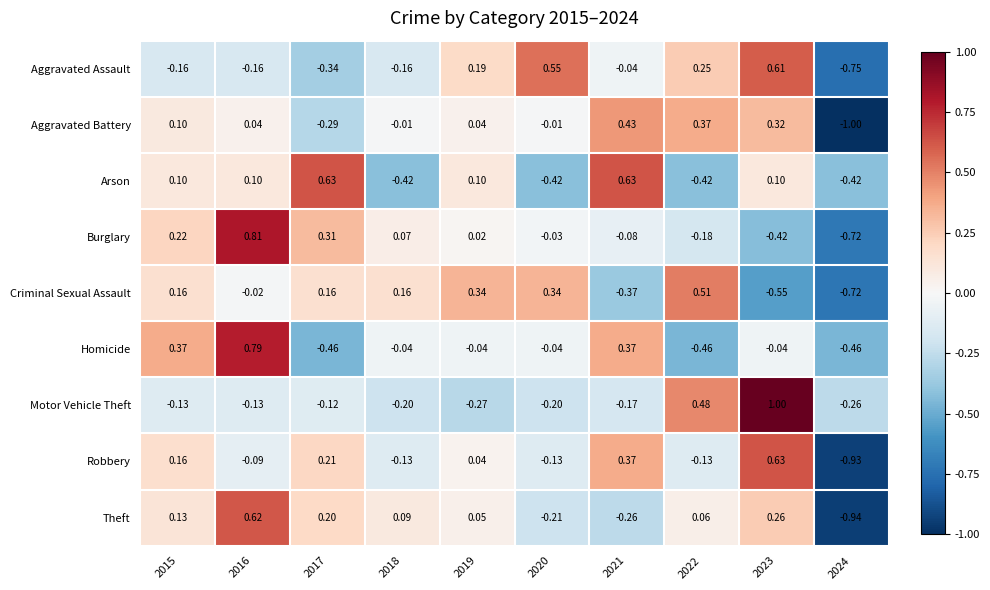

Which series has the largest total across all categories?

Criminal Sexual Assault